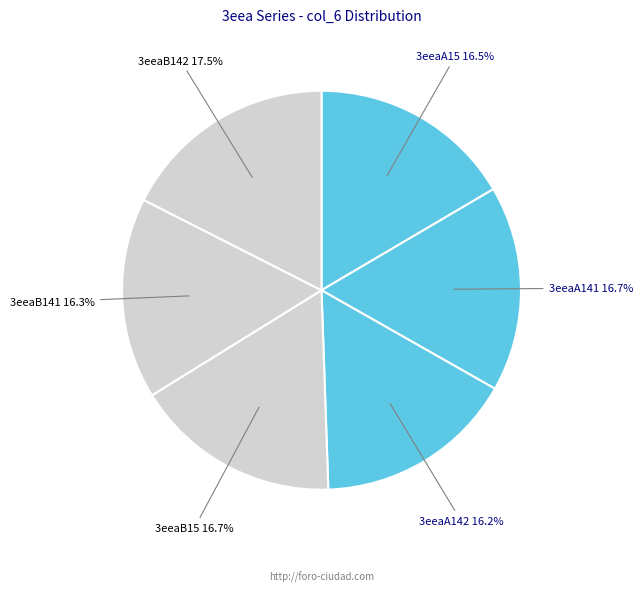

To the nearest percent, what is the average slice percentage?

17%